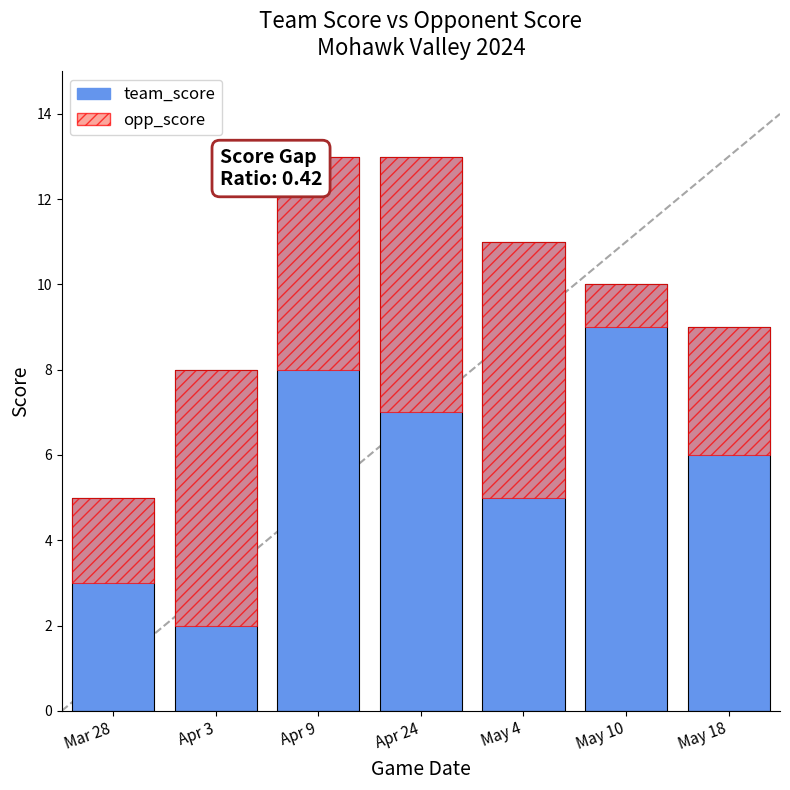

Which series has the largest total across all categories?

team_score